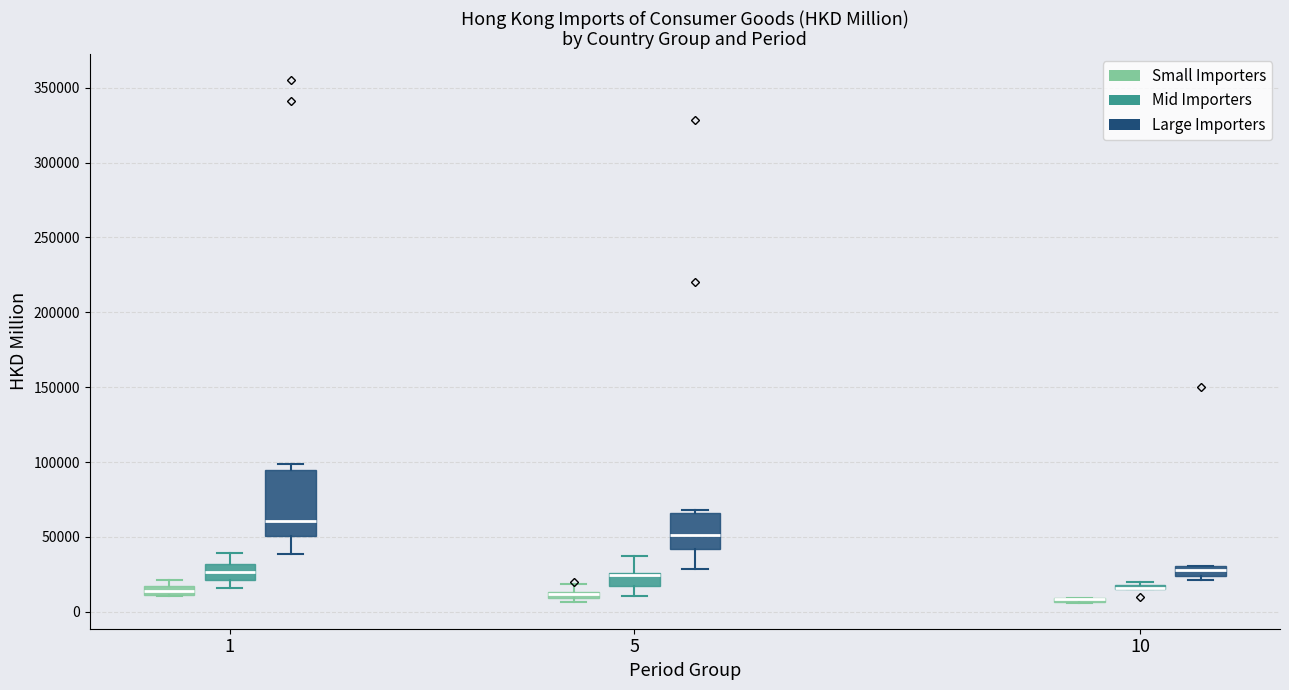

Where does the lower whisker of the box for 5 (Large Importers) end on the y-axis? The values are not printed on the chart, so give them approximately, as read against the axis.

30000